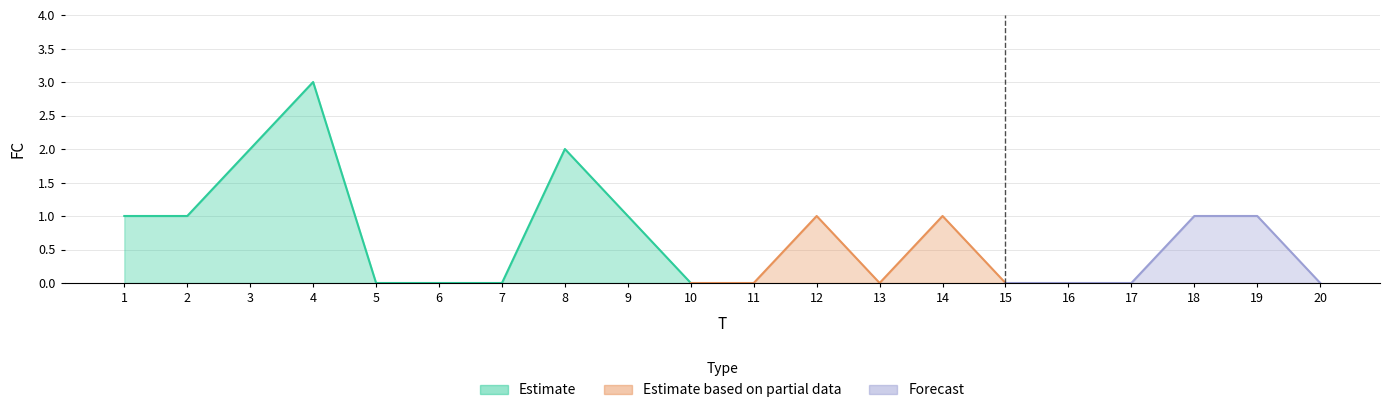

Rank the categories by value from highest to lowest.

4, 3, 8, 1, 2, 9, 12, 14, 18, 19, 5, 6, 7, 10, 11, 13, 15, 16, 17, 20